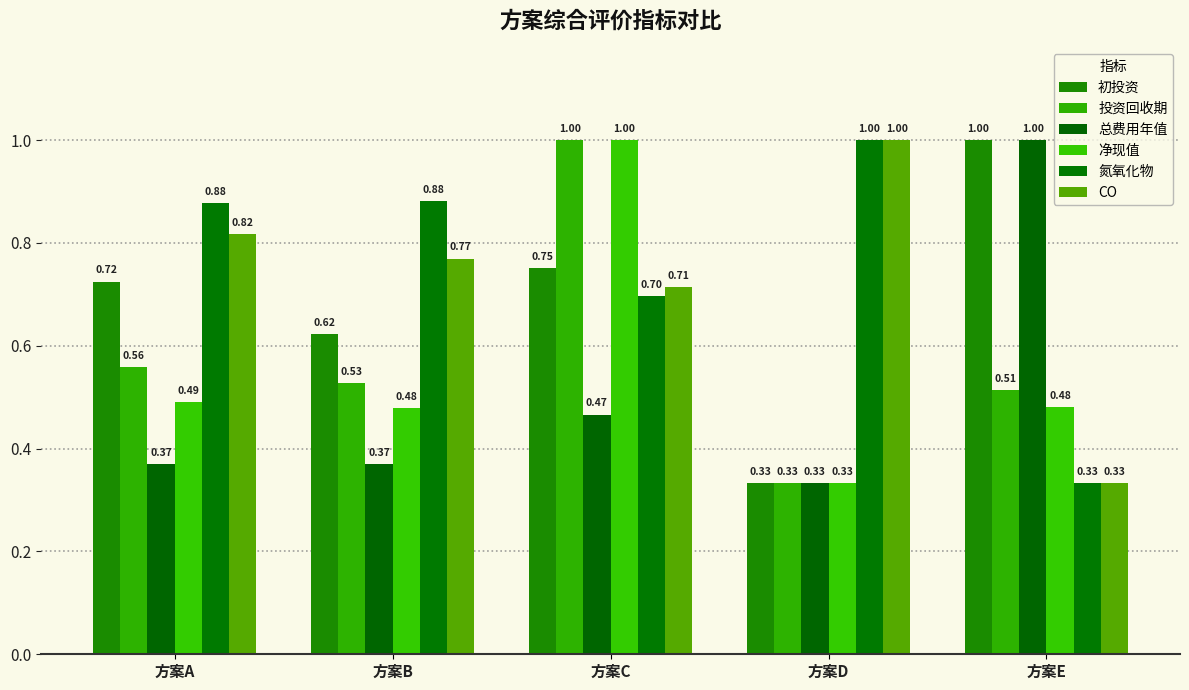

What is the difference between the 总费用年值 values at 方案E and 方案D?

0.7